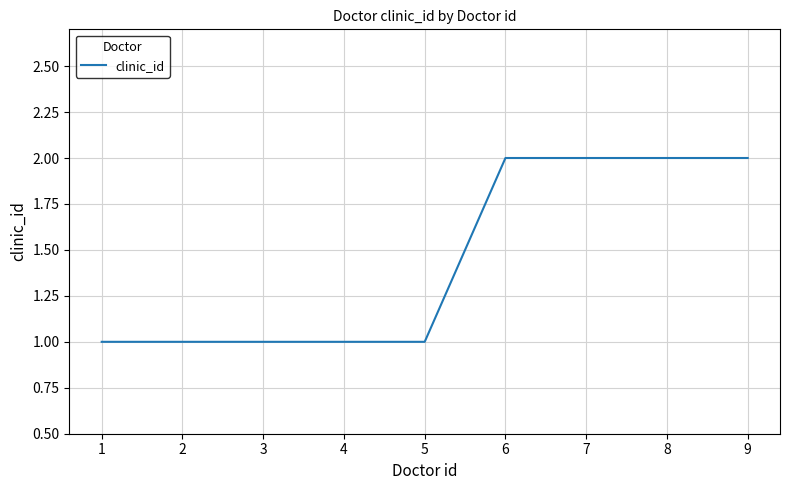

The chart shows a value of 0 at 2. True or false?

False